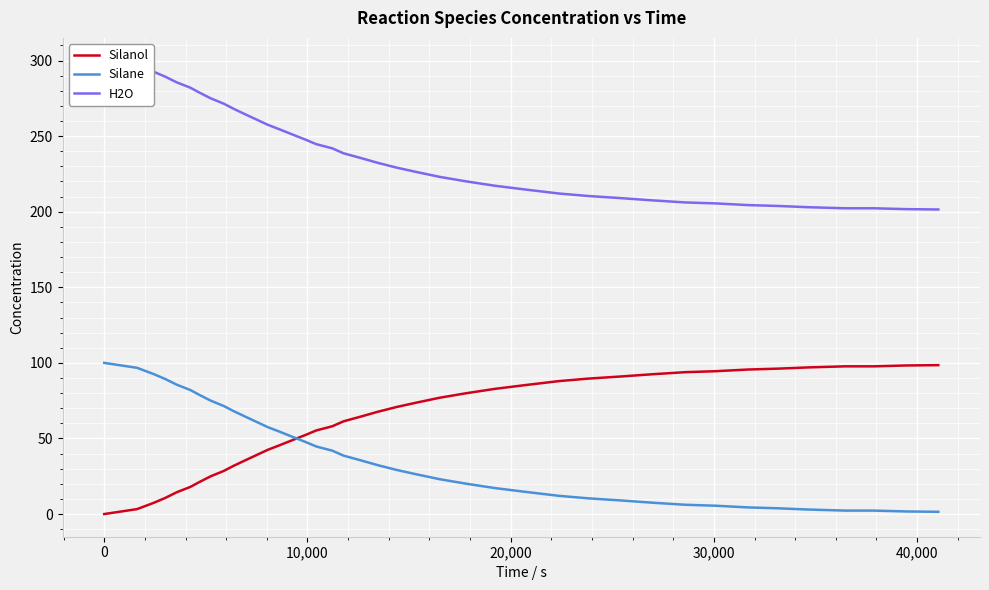

The value of H2O at 21 is 107.8. True or false?

False